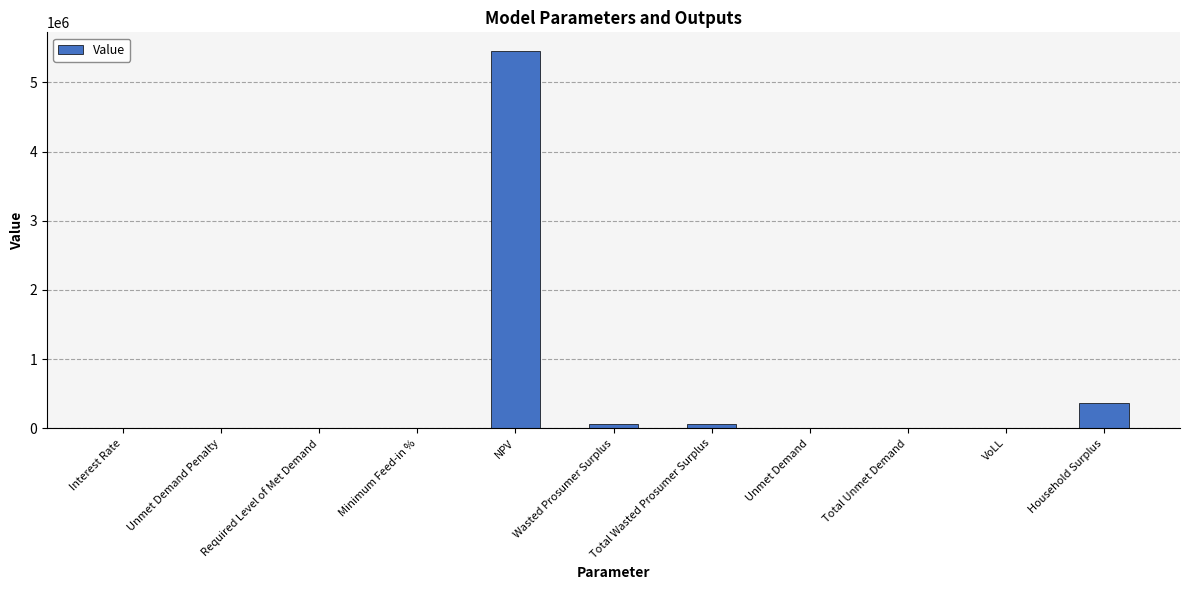

Read the value at Interest Rate.

0.1